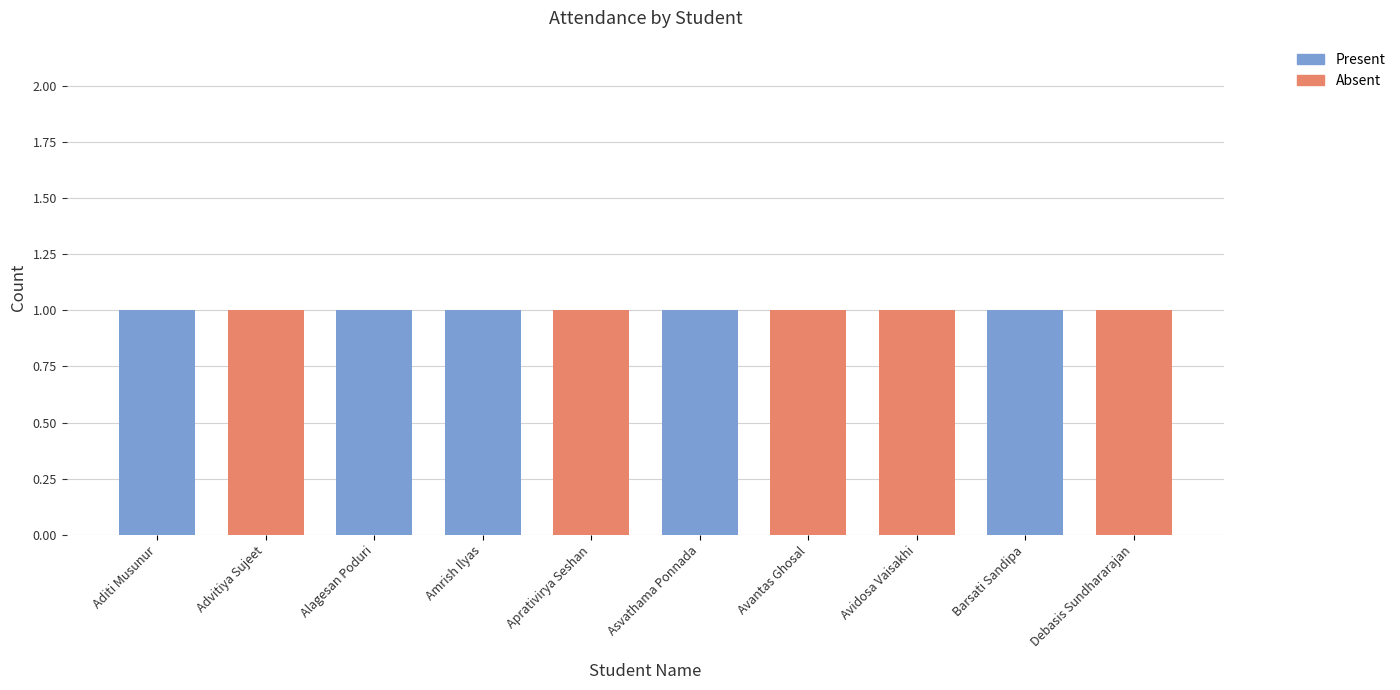

How many Present values are between 0 and 1?

10